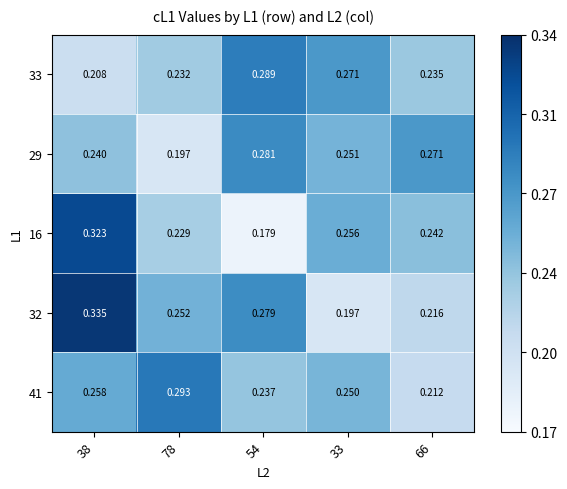

Reading left to right, transcribe all the data shown in this chart.

33: 38=0.2	78=0.2	54=0.3	33=0.3	66=0.2
29: 38=0.2	78=0.2	54=0.3	33=0.3	66=0.3
16: 38=0.3	78=0.2	54=0.2	33=0.3	66=0.2
32: 38=0.3	78=0.3	54=0.3	33=0.2	66=0.2
41: 38=0.3	78=0.3	54=0.2	33=0.2	66=0.2